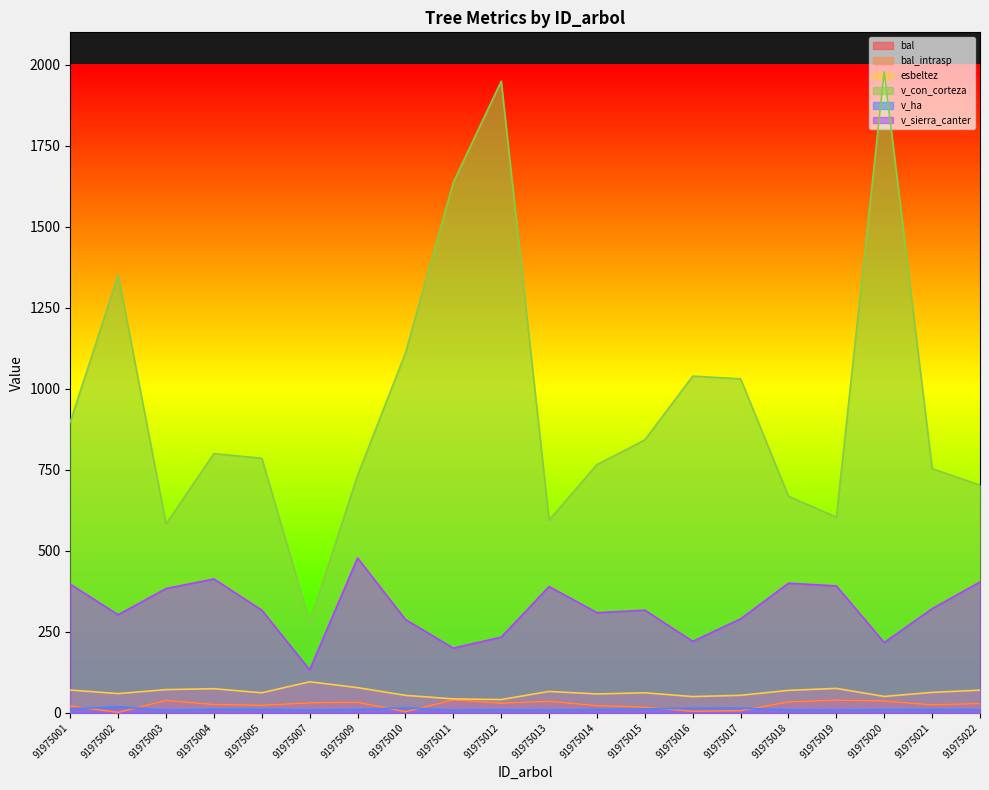

What is the value of the esbeltez point at the 16th from the left?

69.5